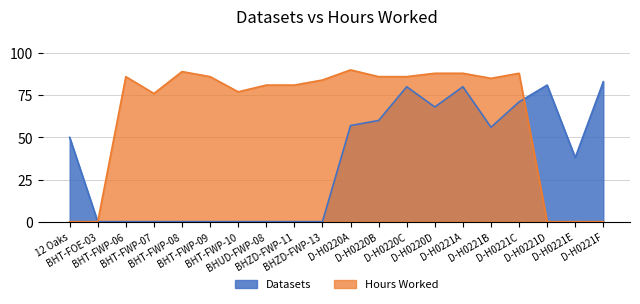

What is the average value of the Datasets series?

36